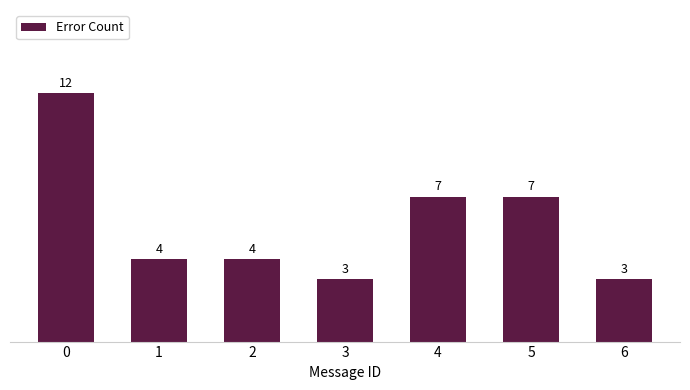

Count the values in the range 3 to 7.

6